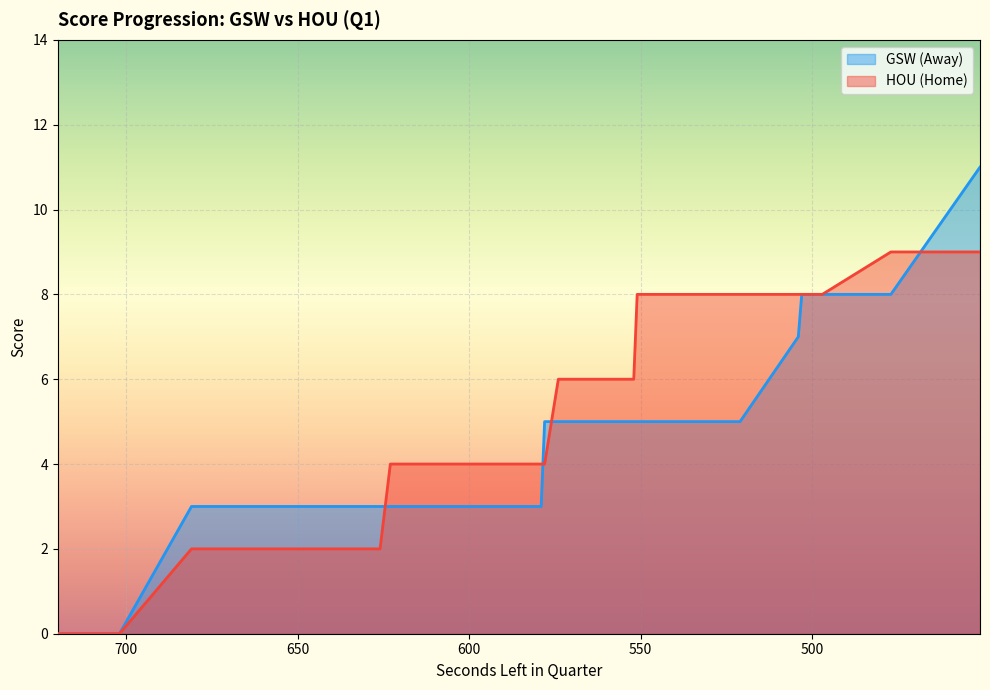

The value of HomeScore at 585 is 2. True or false?

False